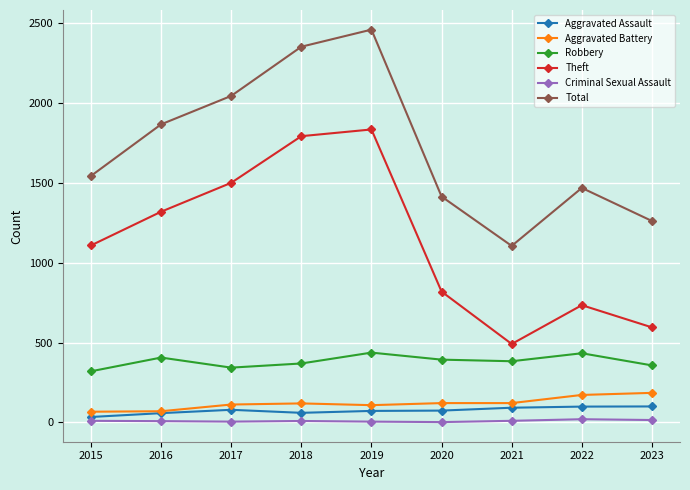

What is the approximate value of Aggravated Battery at 2022, to the nearest 10?

170